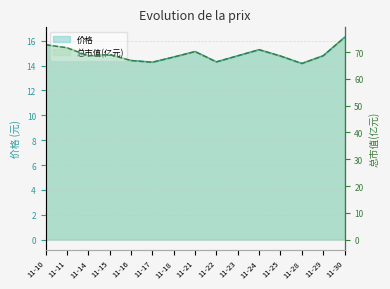

The 价格 series shows 14.8 at 11-23. True or false?

True